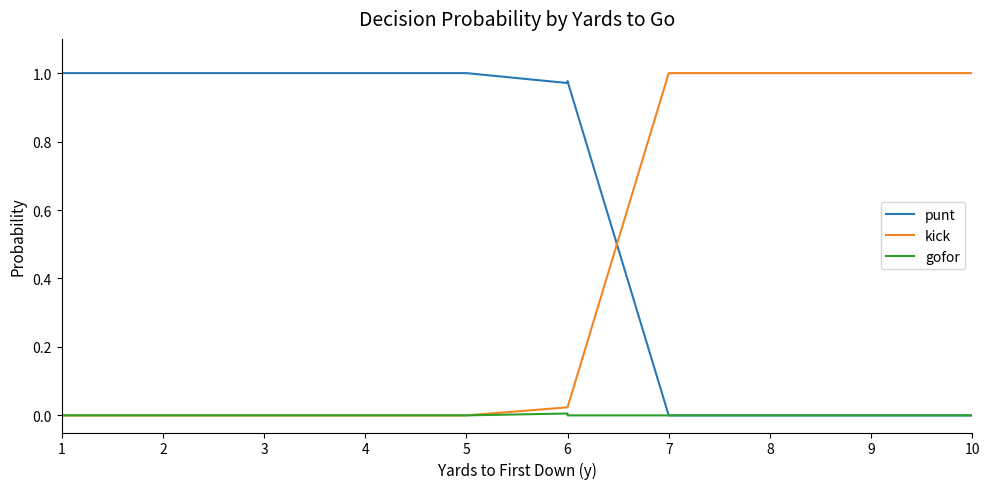

Between 4 and 8, which series saw the biggest shift?

punt